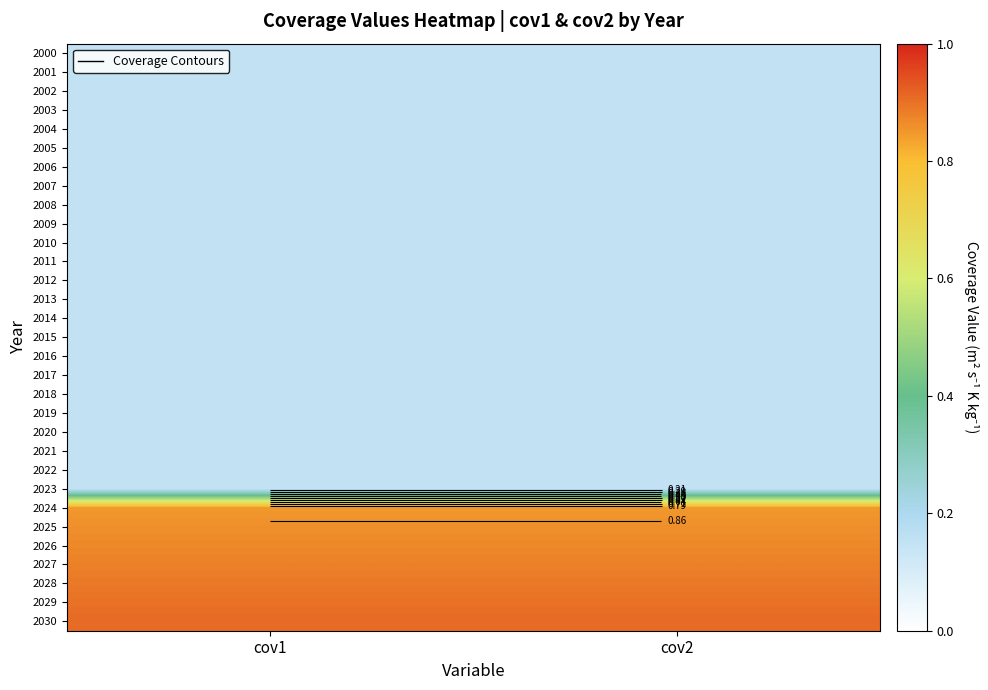

Which label corresponds to the smallest value in the chart?

cov1